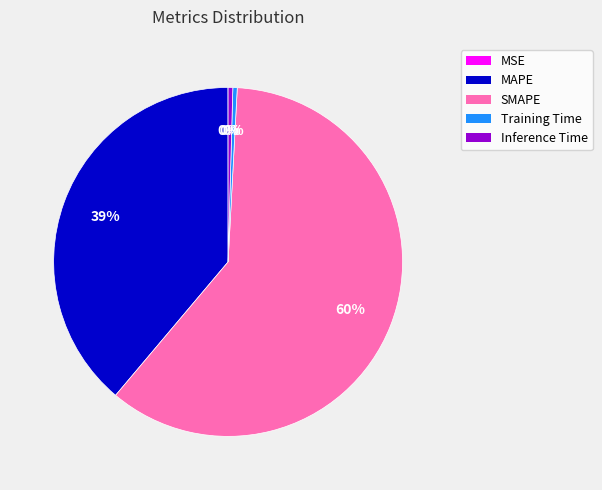

True or false: MAPE accounts for 53% of the total.

False